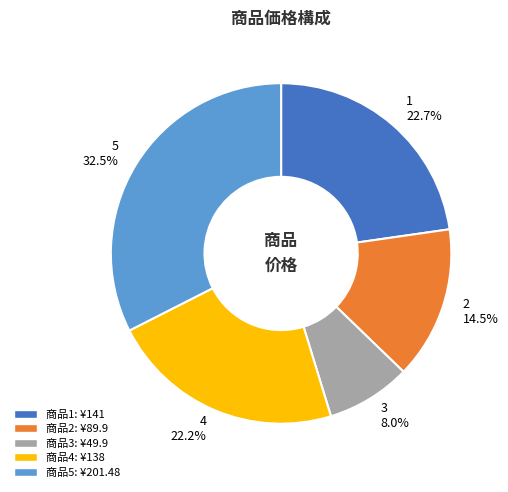

Is there any slice that represents more than half of the pie?

No